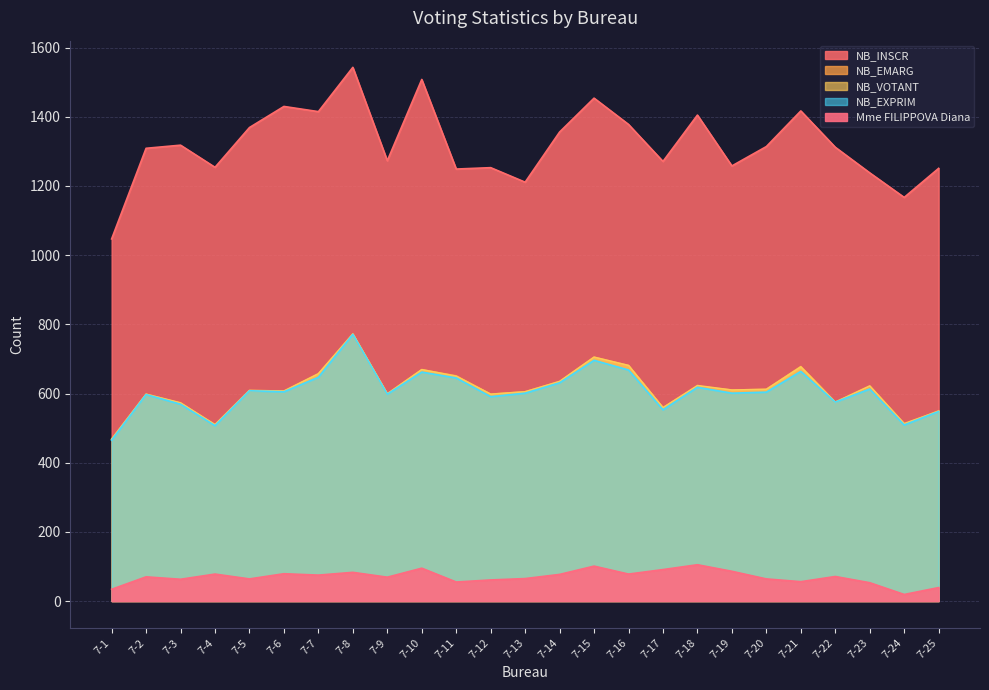

Reading left to right, transcribe all the data shown in this chart.

NB_INSCR: 7-1=1047	7-2=1309	7-3=1318	7-4=1254	7-5=1369	7-6=1430	7-7=1415	7-8=1543	7-9=1273	7-10=1508	7-11=1249	7-12=1253	7-13=1211	7-14=1356	7-15=1454	7-16=1378	7-17=1271	7-18=1405	7-19=1258	7-20=1314	7-21=1417	7-22=1312	7-23=1238	7-24=1167	7-25=1251
NB_EMARG: 7-1=468	7-2=598	7-3=572	7-4=509	7-5=608	7-6=607	7-7=657	7-8=772	7-9=599	7-10=669	7-11=651	7-12=598	7-13=605	7-14=634	7-15=705	7-16=681	7-17=559	7-18=621	7-19=610	7-20=612	7-21=678	7-22=575	7-23=620	7-24=511	7-25=550
NB_VOTANT: 7-1=468	7-2=598	7-3=573	7-4=510	7-5=609	7-6=607	7-7=657	7-8=772	7-9=599	7-10=669	7-11=650	7-12=598	7-13=605	7-14=635	7-15=705	7-16=681	7-17=559	7-18=623	7-19=610	7-20=612	7-21=677	7-22=575	7-23=622	7-24=513	7-25=549
NB_EXPRIM: 7-1=465	7-2=597	7-3=569	7-4=507	7-5=608	7-6=605	7-7=647	7-8=771	7-9=598	7-10=662	7-11=645	7-12=591	7-13=601	7-14=631	7-15=696	7-16=668	7-17=553	7-18=618	7-19=601	7-20=604	7-21=664	7-22=575	7-23=613	7-24=509	7-25=548
Mme FILIPPOVA Diana: 7-1=34	7-2=70	7-3=63	7-4=78	7-5=64	7-6=79	7-7=75	7-8=83	7-9=69	7-10=95	7-11=55	7-12=61	7-13=65	7-14=77	7-15=101	7-16=78	7-17=91	7-18=105	7-19=86	7-20=64	7-21=56	7-22=71	7-23=53	7-24=19	7-25=39